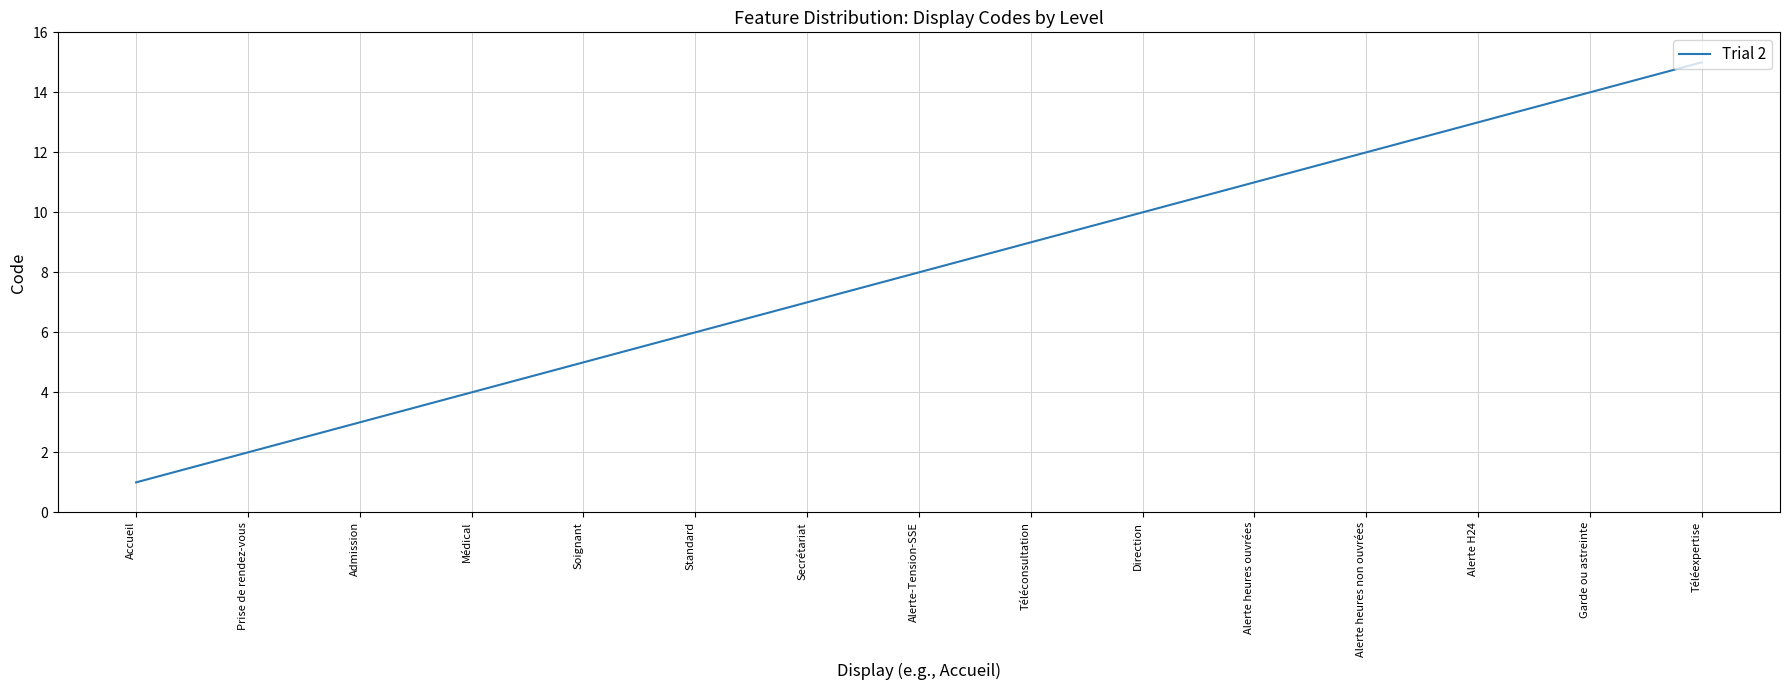

How many lines are shown in the chart?

1